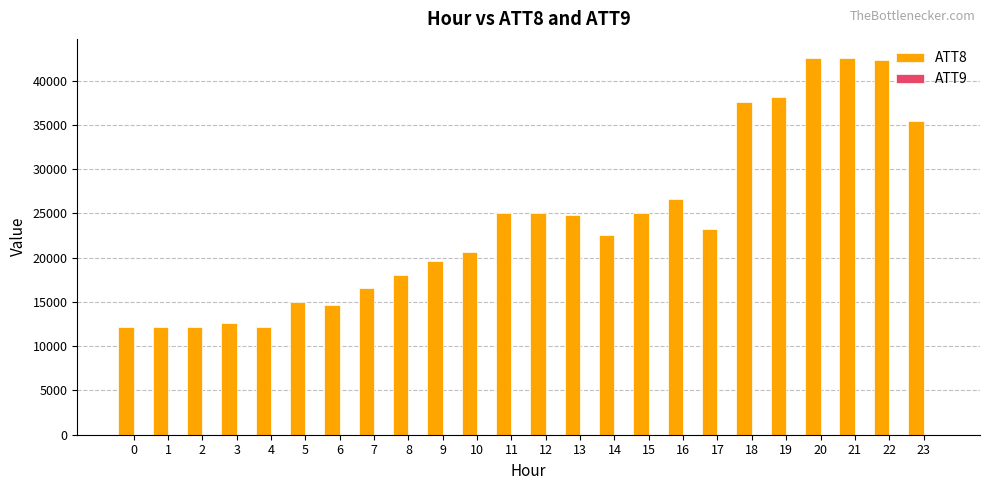

How many categories are shown in the chart?

24